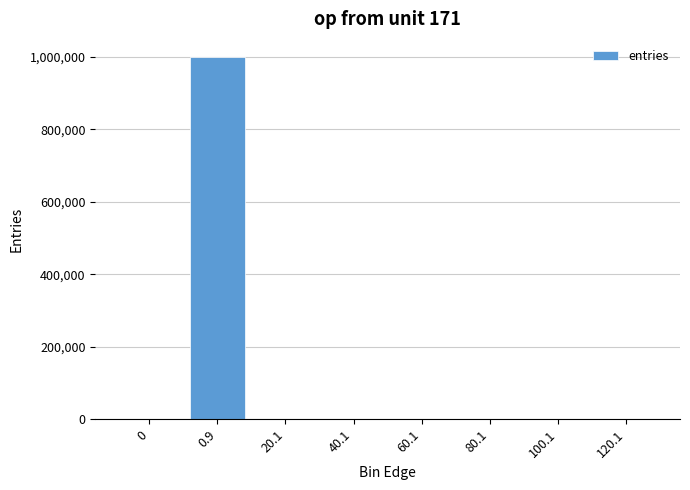

What is the sum of all values?

1000000